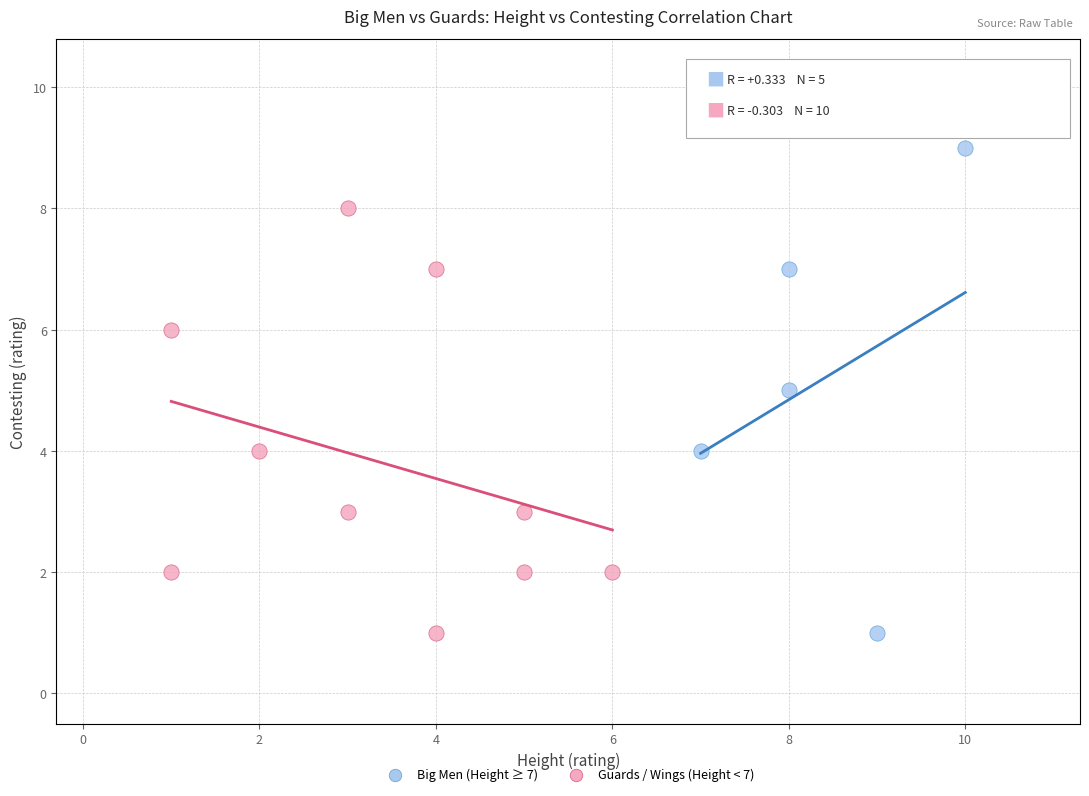

Which series contains the highest Y value?

Big Men (Height ≥ 7)